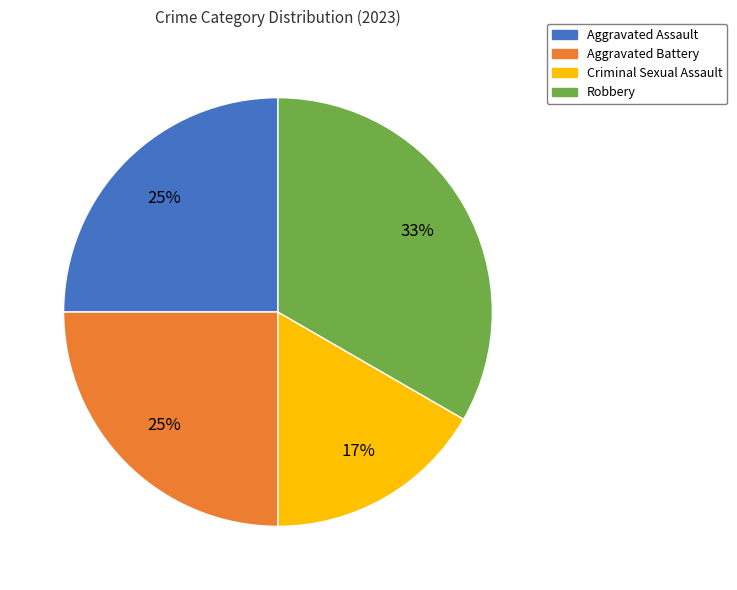

To the nearest percent, what is the difference between the Robbery and Aggravated Battery slice percentages?

8%